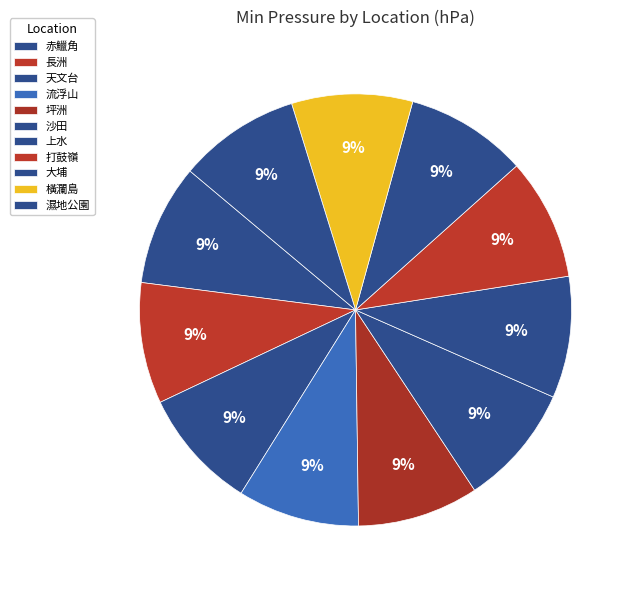

Combined, do 坪洲 and 赤鱲角 account for over 50%?

No